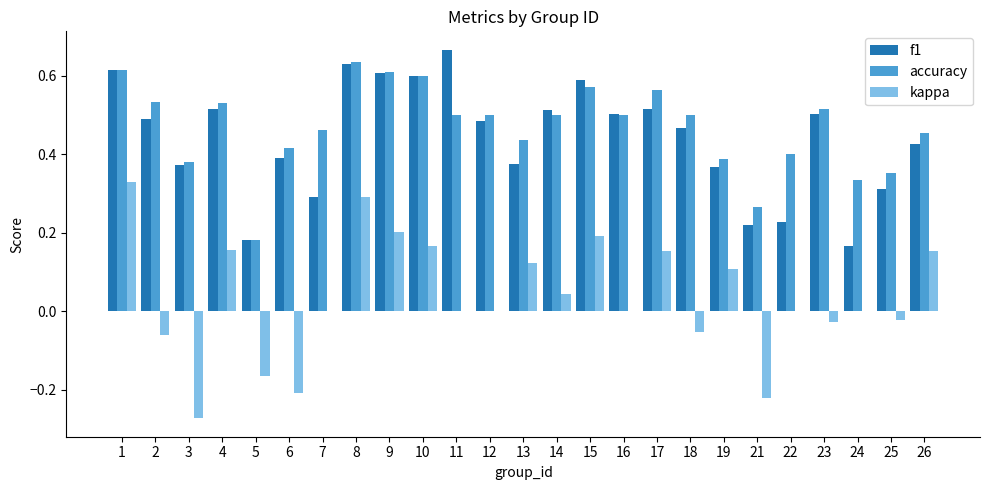

Which category has the highest value in the f1 series?

11